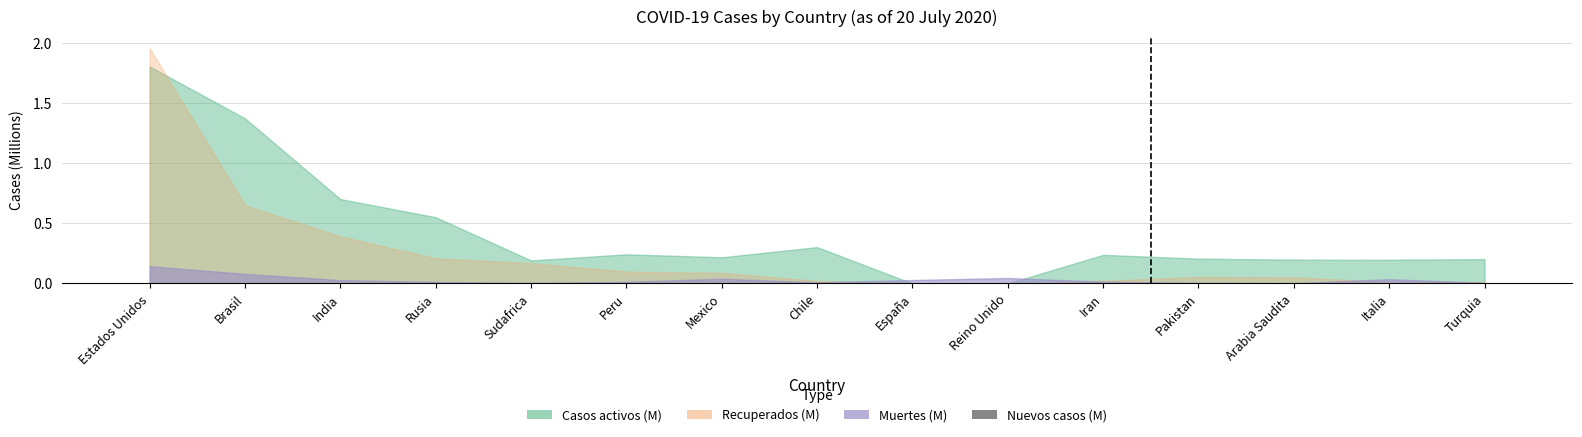

How many data points does each series have?

15